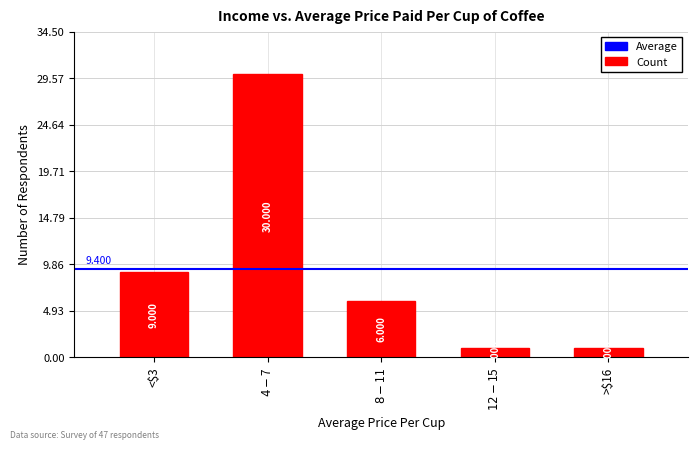

What is the value of the 3rd bar from the left?

6